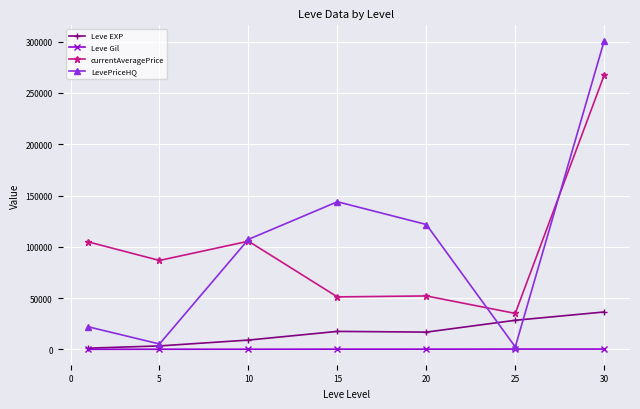

Rank the series by their maximum value, from lowest to highest.

Leve Gil, Leve EXP, currentAveragePrice, LevePriceHQ